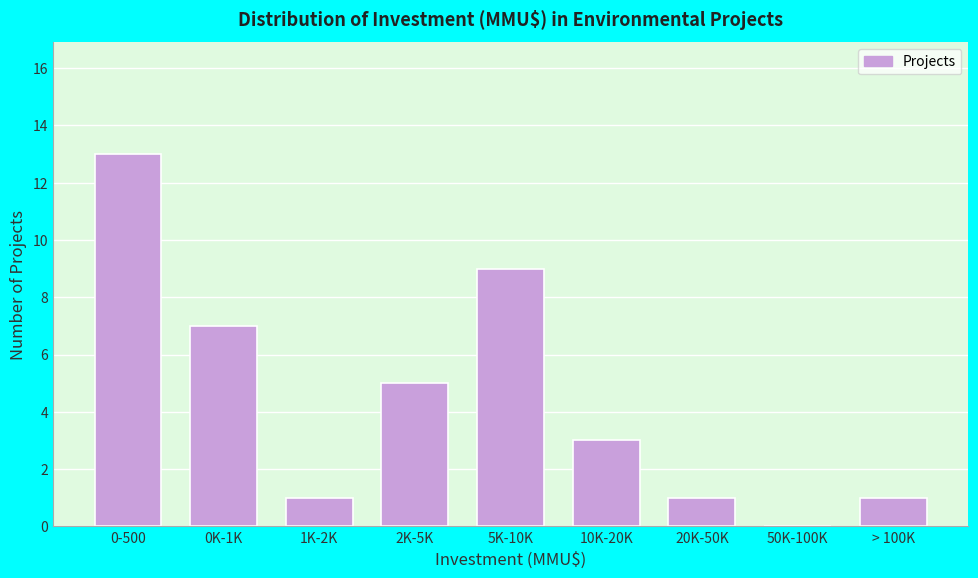

Reading right to left, list all the values displayed in this chart.

> 100K=1	50K-100K=0	20K-50K=1	10K-20K=3	5K-10K=9	2K-5K=5	1K-2K=1	0K-1K=7	0-500=13